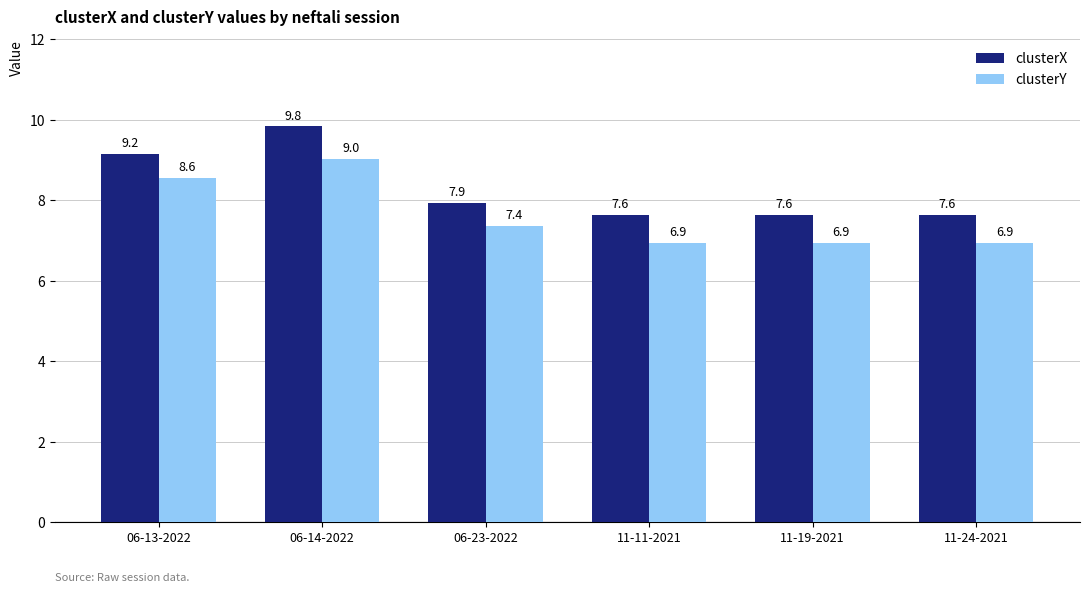

How many clusterY values are between 6 and 8?

4